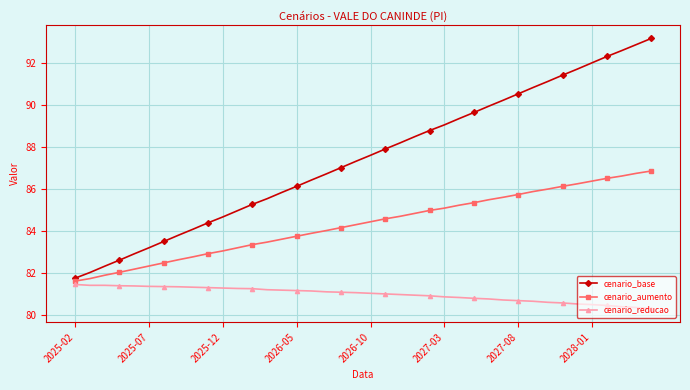

What is the value of the cenario_reducao point at the 29th from the left?

80.8